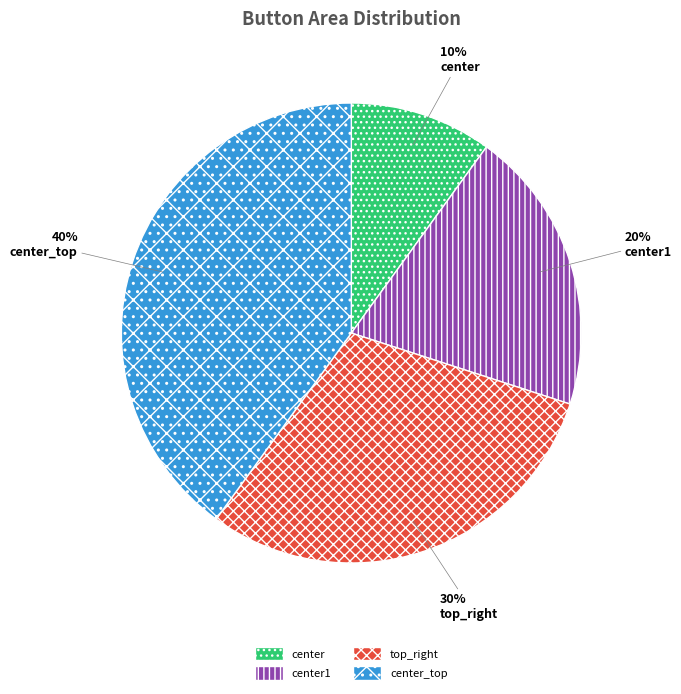

How many slices are in this pie chart?

4